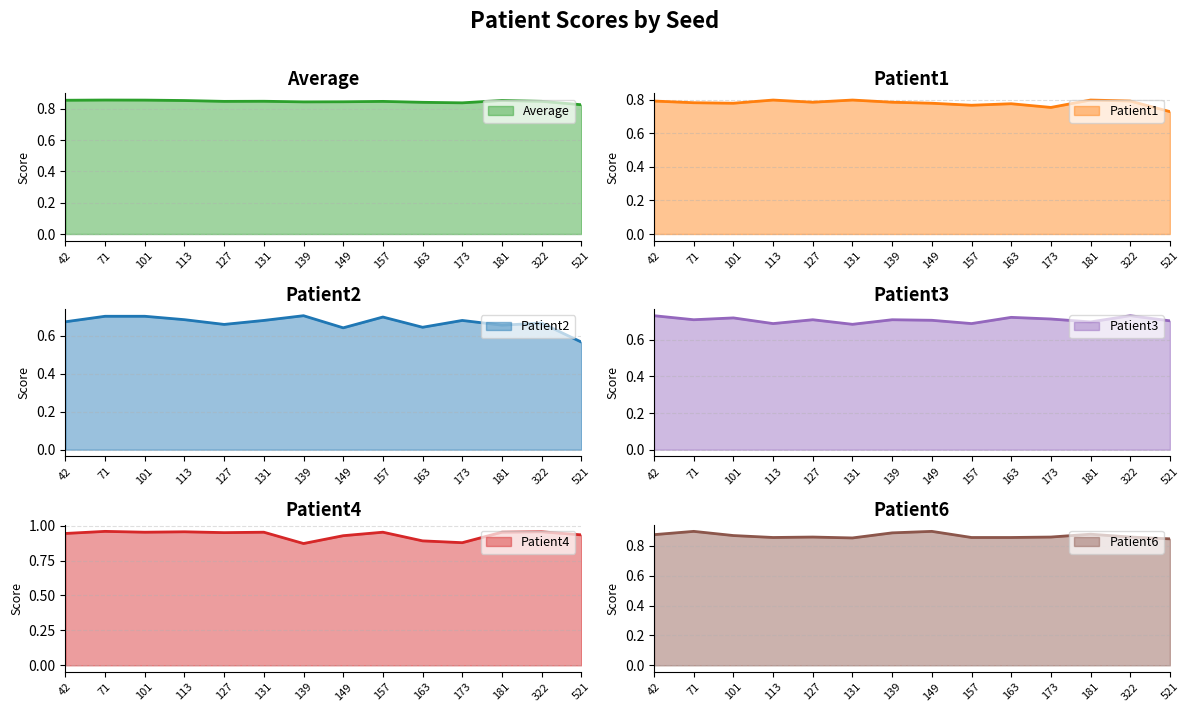

Reading left to right, extract all data points from this chart.

Average: 0.9	0.9	0.9	0.9	0.8	0.8	0.8	0.8	0.8	0.8	0.8	0.9	0.8	0.8
Patient1: 0.8	0.8	0.8	0.8	0.8	0.8	0.8	0.8	0.8	0.8	0.8	0.8	0.8	0.7
Patient2: 0.7	0.7	0.7	0.7	0.7	0.7	0.7	0.6	0.7	0.6	0.7	0.7	0.7	0.6
Patient3: 0.7	0.7	0.7	0.7	0.7	0.7	0.7	0.7	0.7	0.7	0.7	0.7	0.7	0.7
Patient4: 0.9	1.0	1.0	1.0	0.9	1.0	0.9	0.9	1.0	0.9	0.9	1.0	1.0	0.9
Patient6: 0.9	0.9	0.9	0.9	0.9	0.9	0.9	0.9	0.9	0.9	0.9	0.9	0.9	0.8